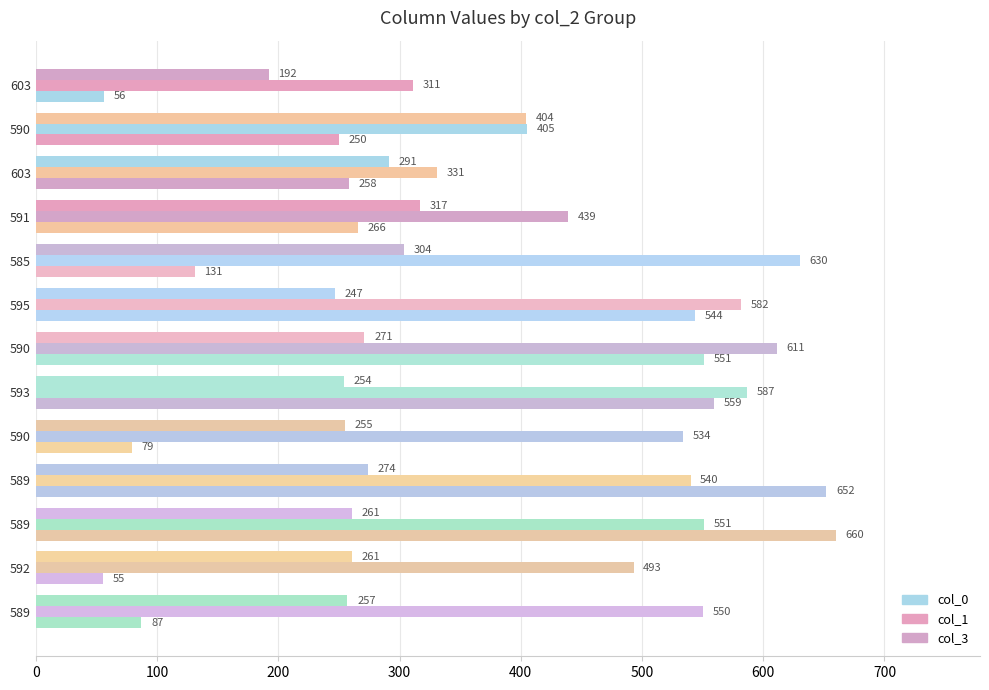

Which series has the largest total across all categories?

col_1